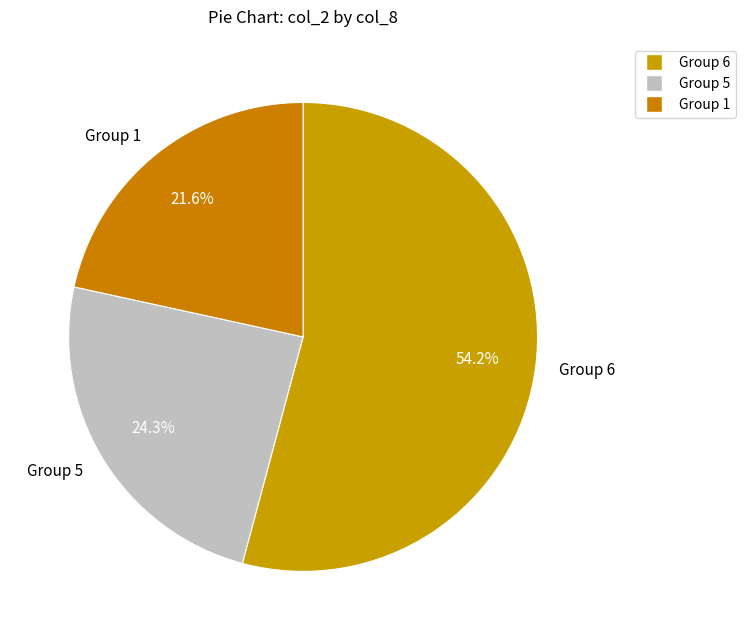

Is the sum of Group 6 and Group 5 greater than half?

Yes